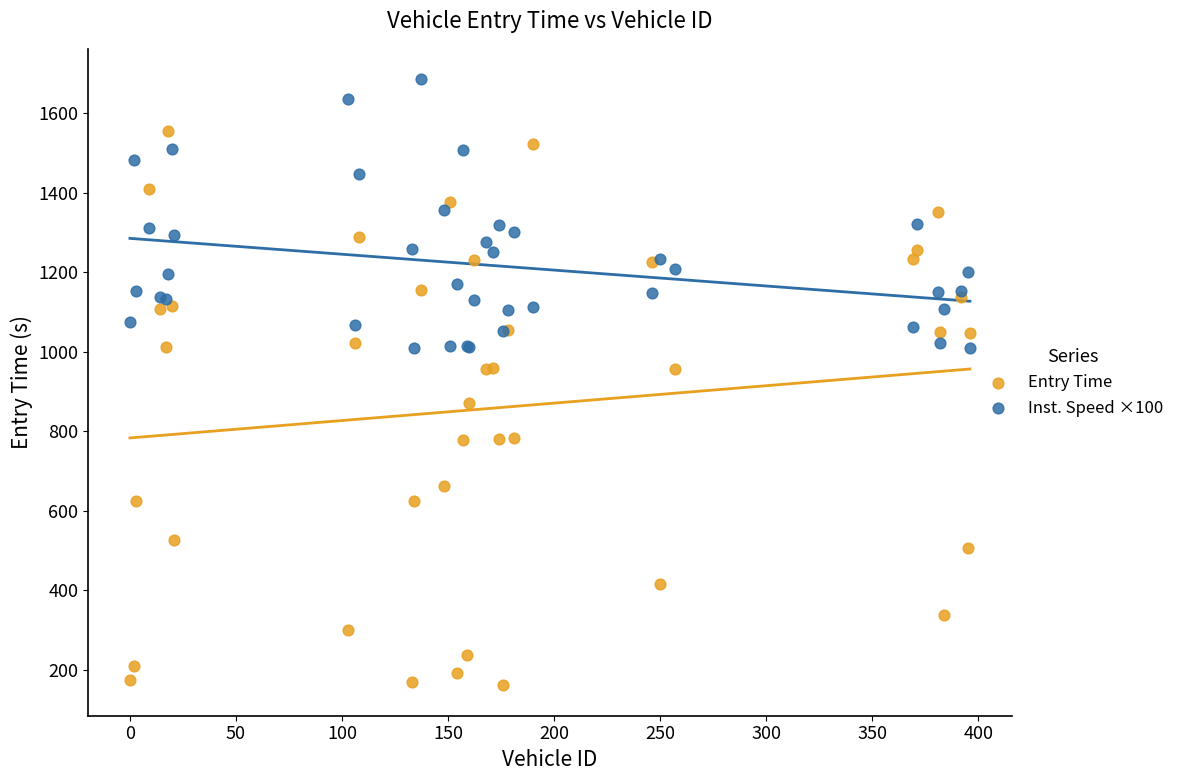

Which series contains the highest Y value?

Inst. Speed ×100